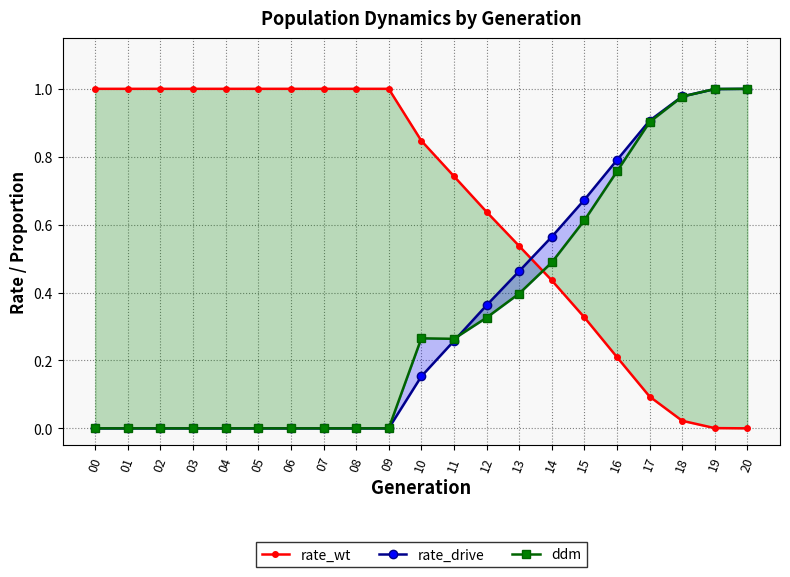

What is the value of the rate_wt point at the 17th from the left?

0.2